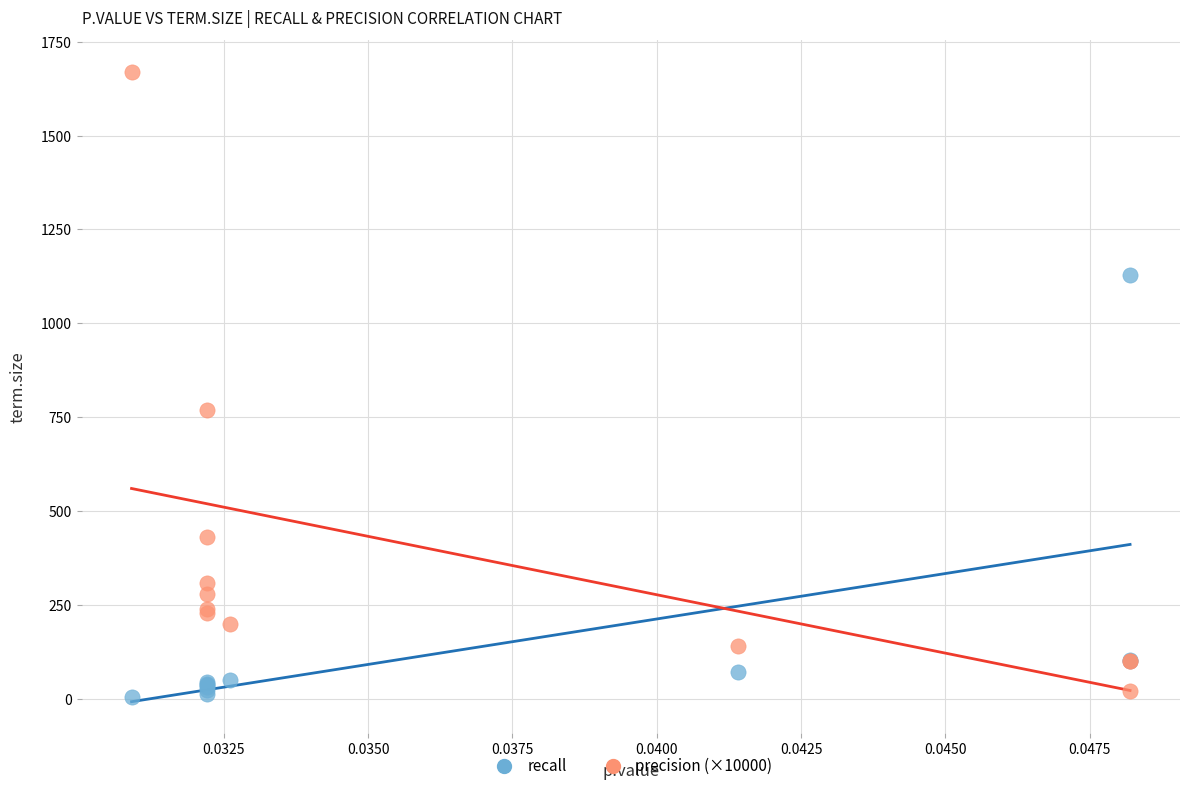

What are all the series names shown in the legend?

recall, precision (×10000)